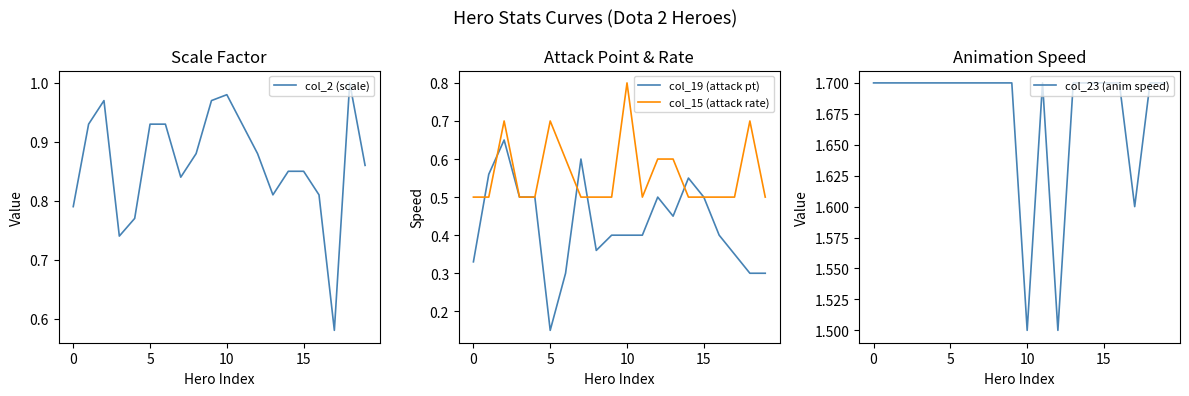

The value of col_15 (attack rate) at 18 is 0.7. True or false?

True